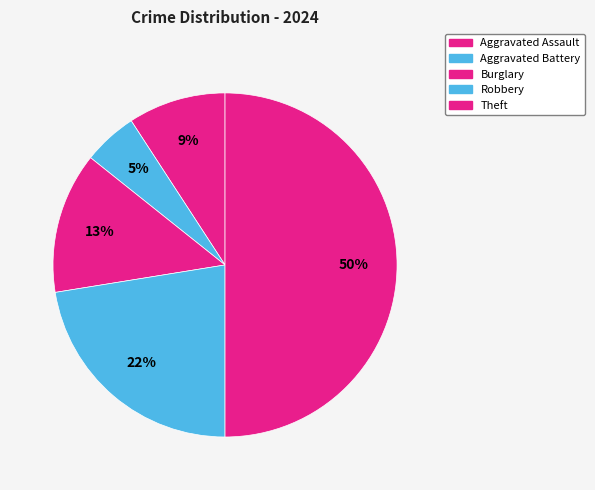

How many slices are in this pie chart?

5